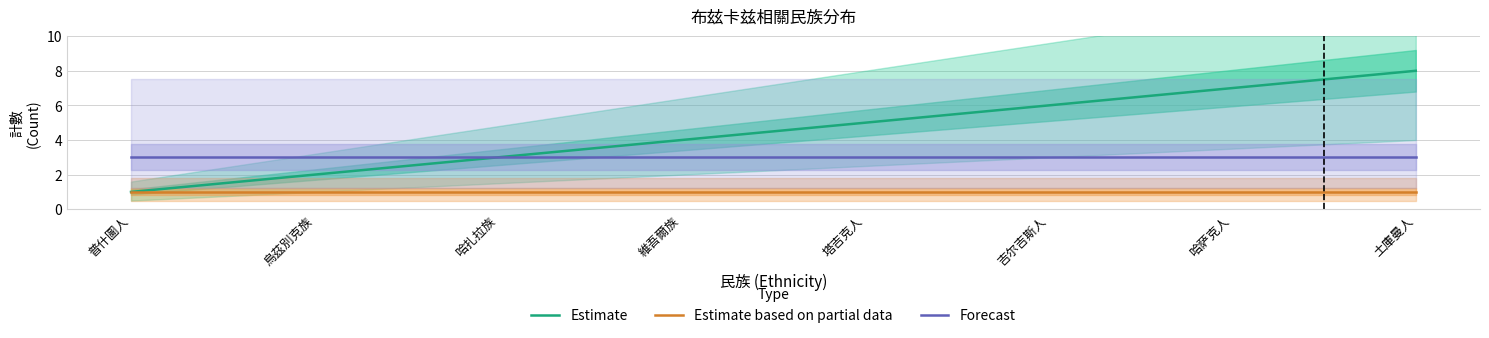

Which series changed the most between 普什圖人 and 維吾爾族?

Estimate